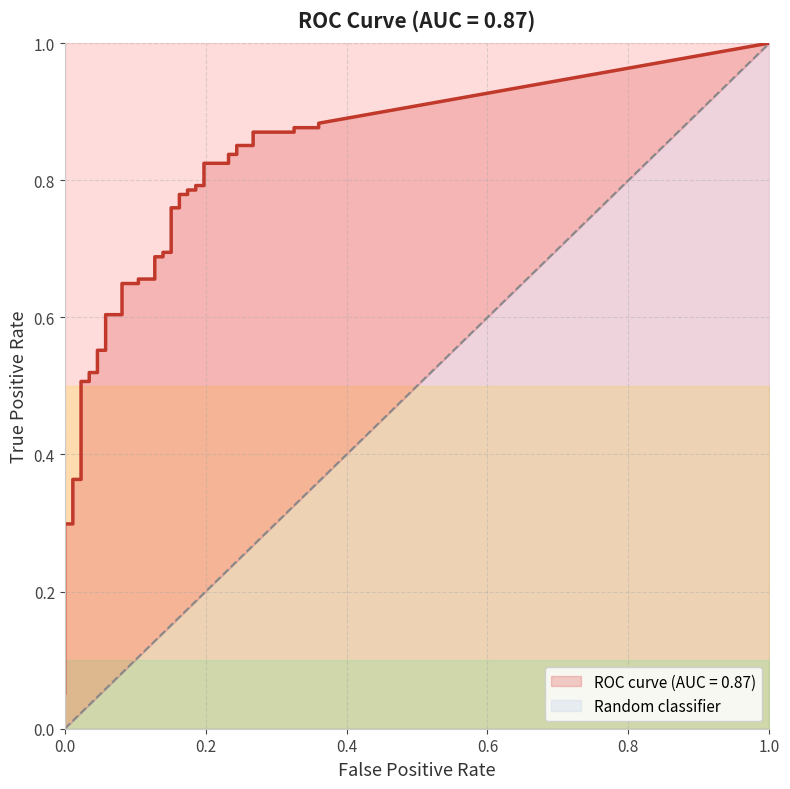

Which series has the largest range (max minus min)?

tpr